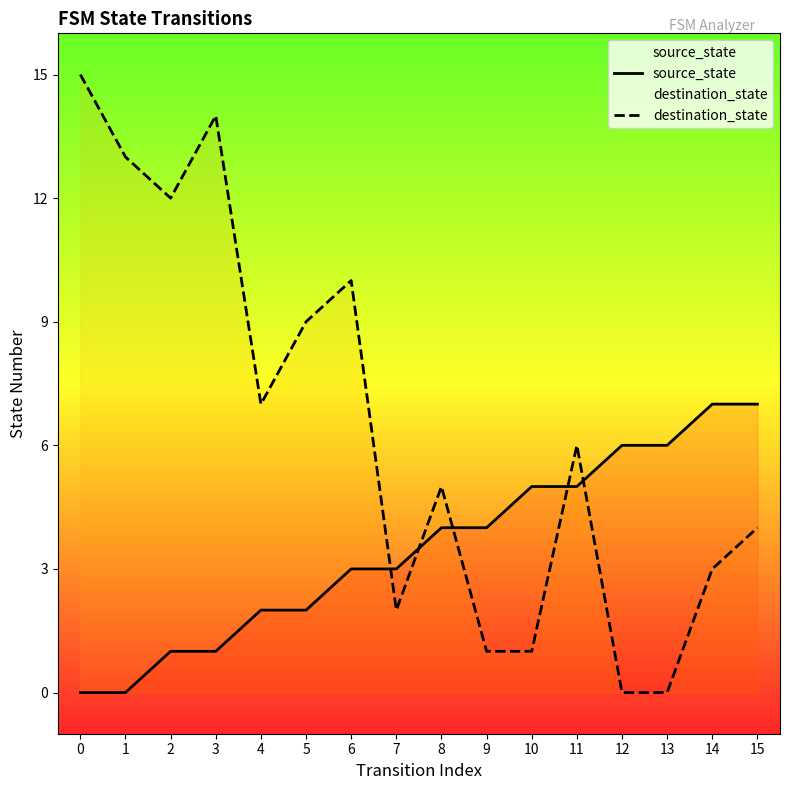

The source_state series shows 4 at 9. True or false?

True